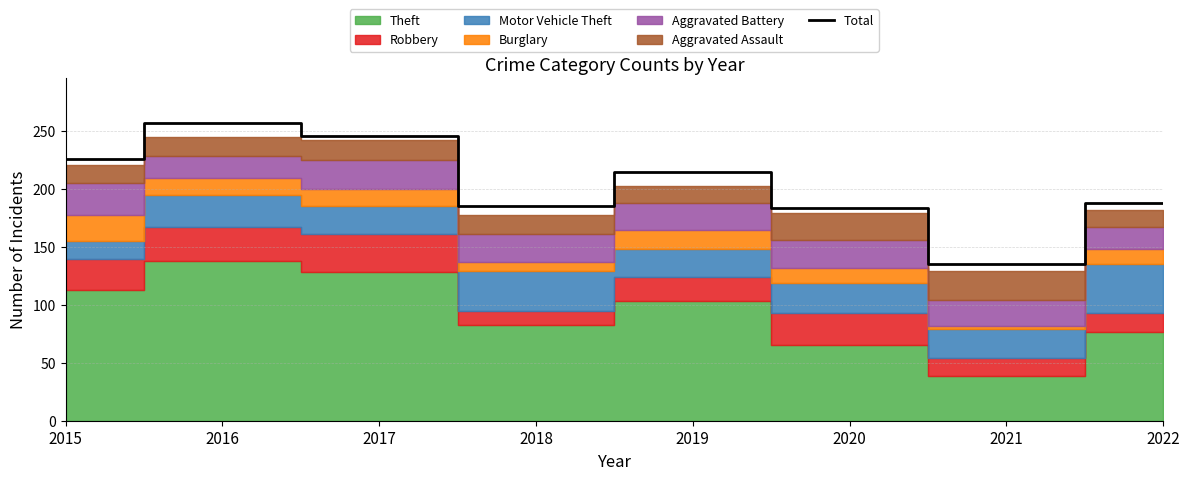

At which category does the data reach its first local valley?

2018